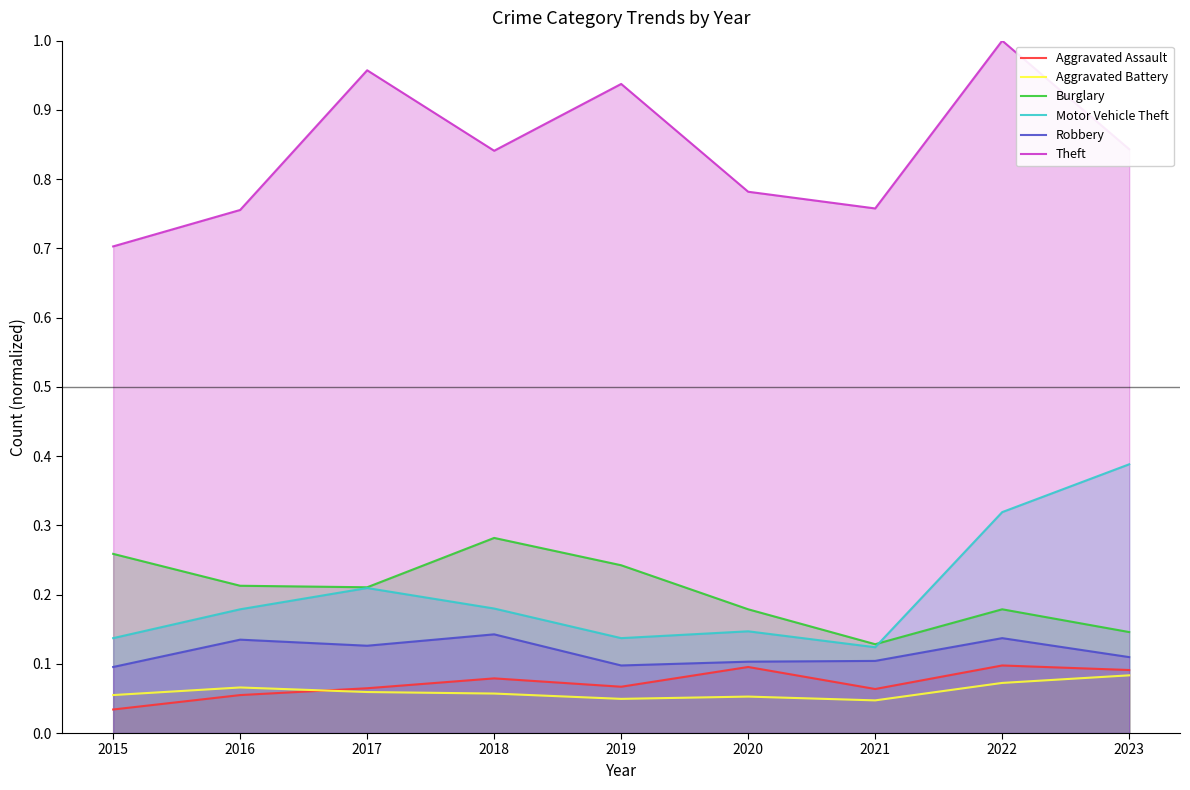

True or false: Theft has more than 1 points higher than both neighbors.

True